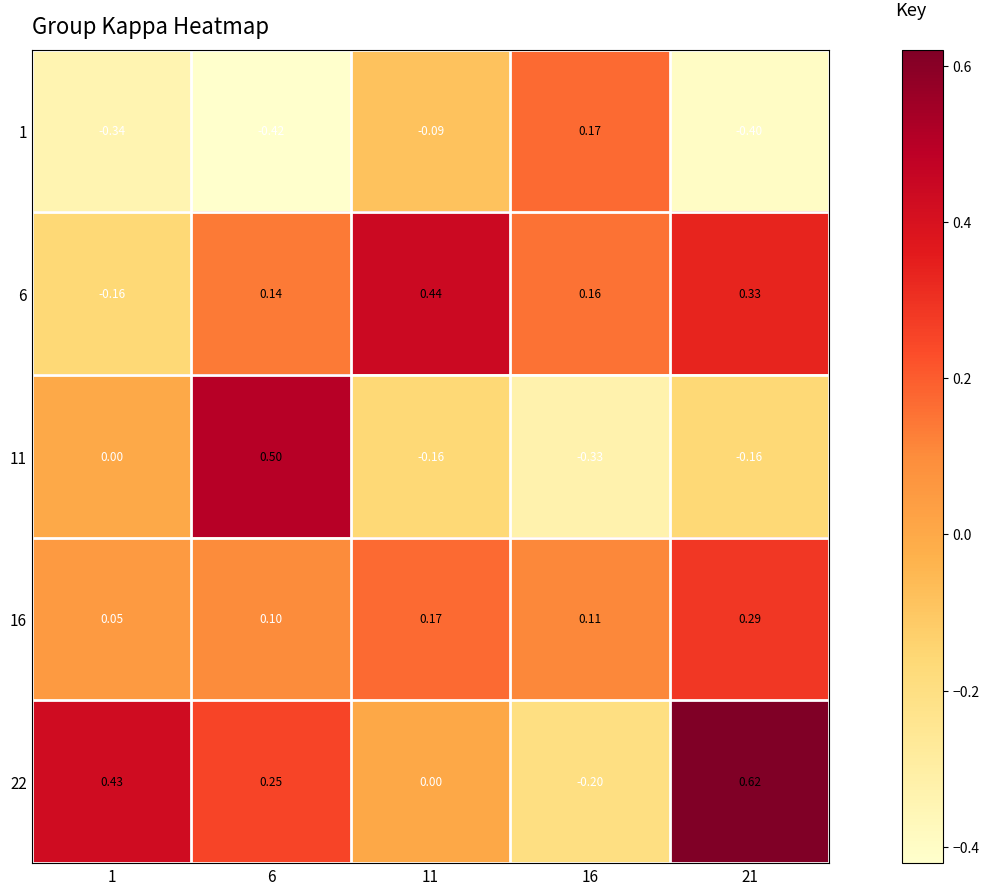

Is the value of 22 at 6 greater than the value of 11 at 11?

Yes